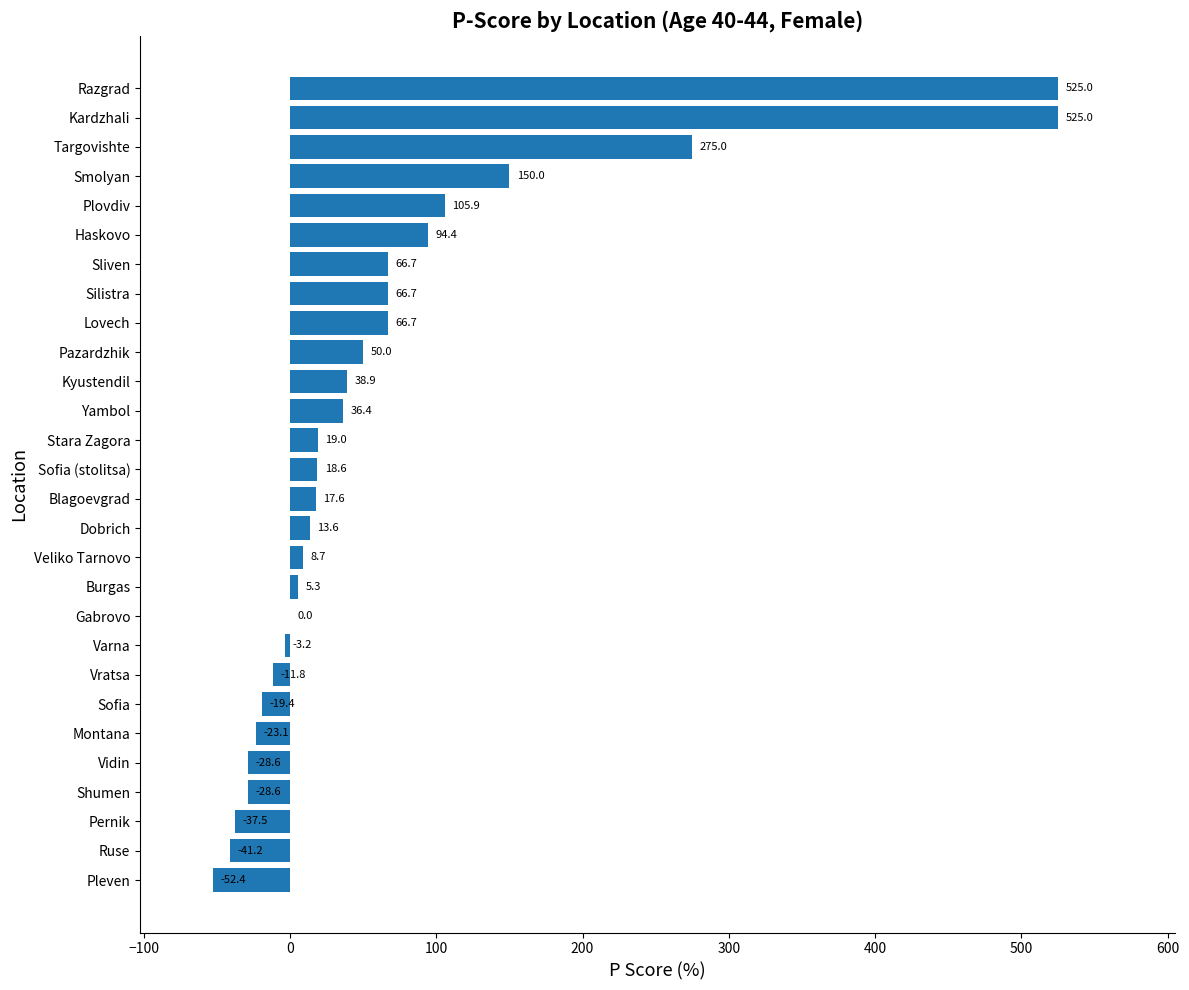

What is the change in value from Veliko Tarnovo to Smolyan?

+141.3